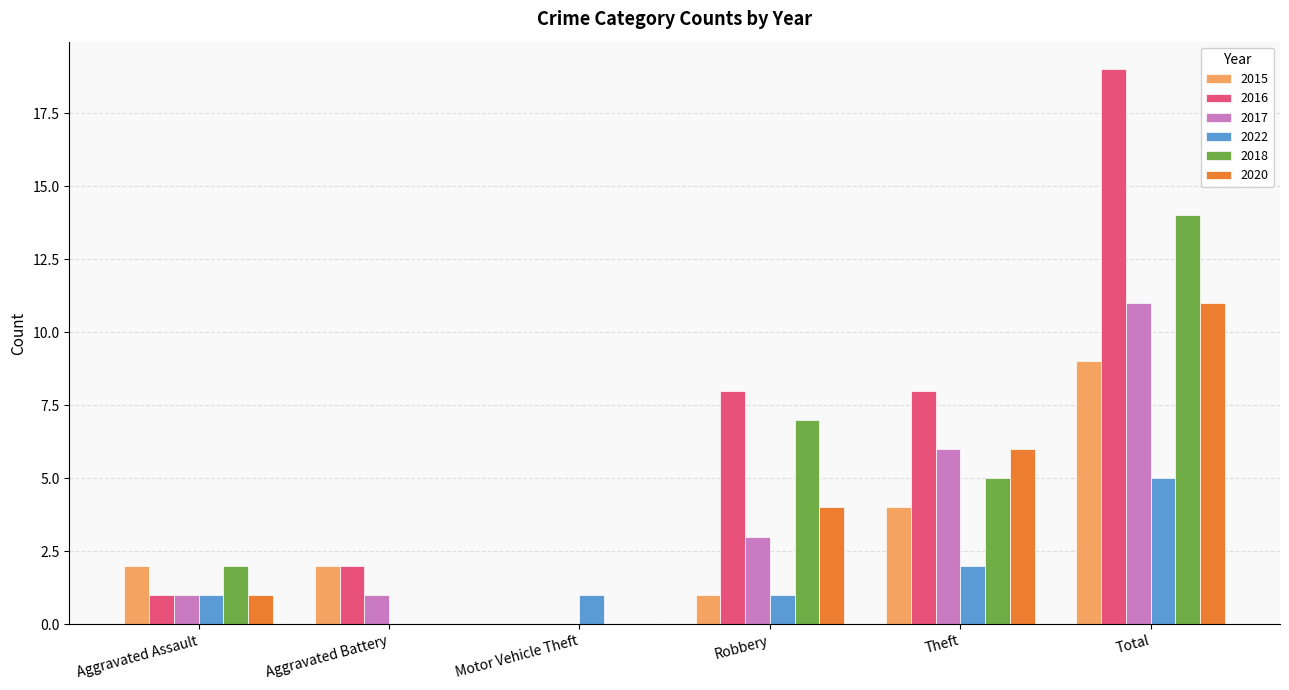

What is the sum of all 2022 values?

10